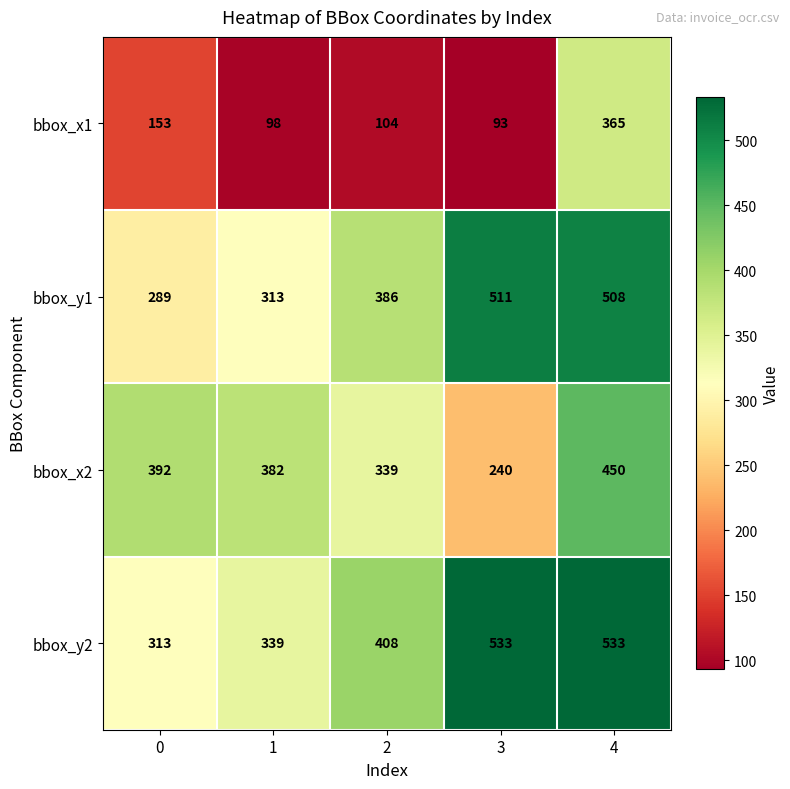

What is the difference between the highest and lowest values at 1?

284